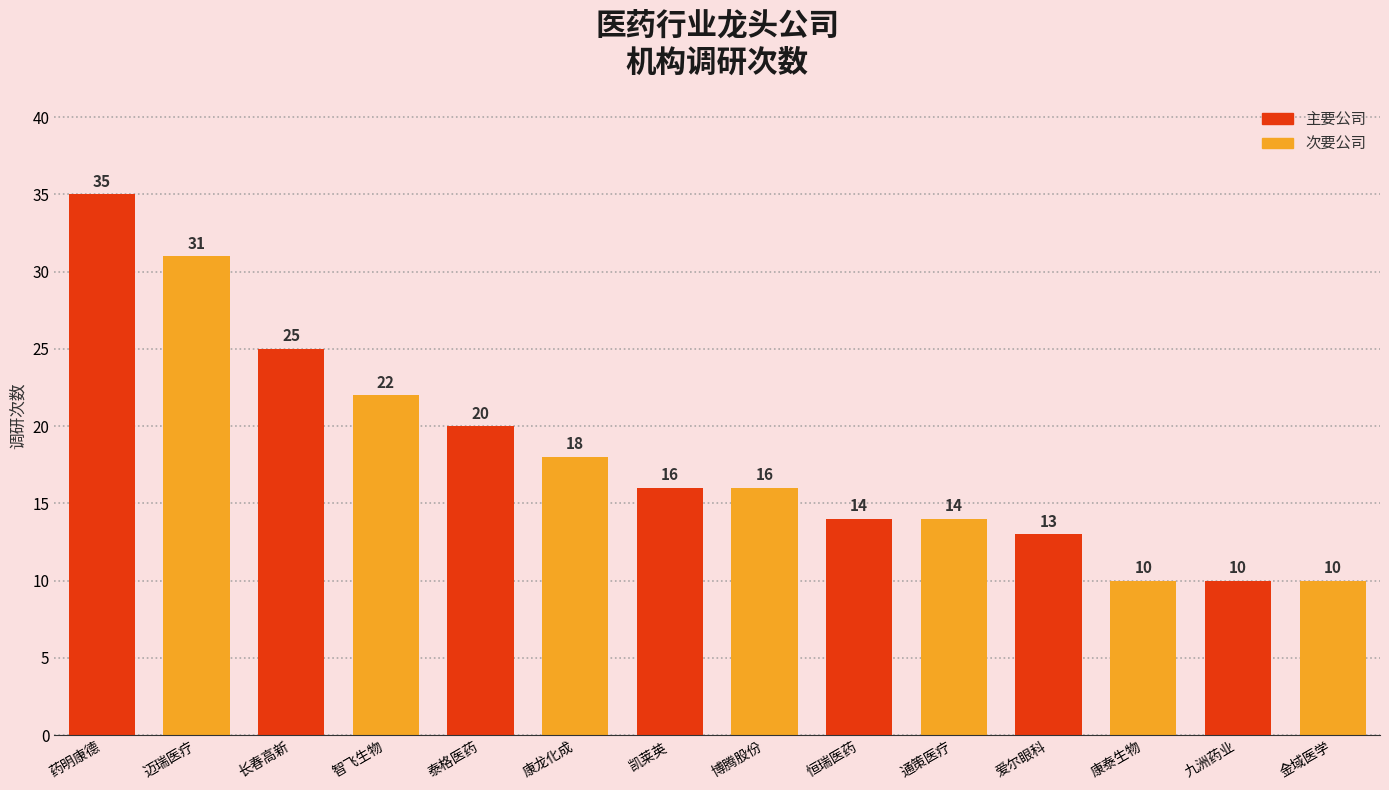

Reading right to left, what are all the values shown in this chart?

金域医学=10	九洲药业=10	康泰生物=10	爱尔眼科=13	通策医疗=14	恒瑞医药=14	博腾股份=16	凯莱英=16	康龙化成=18	泰格医药=20	智飞生物=22	长春高新=25	迈瑞医疗=31	药明康德=35